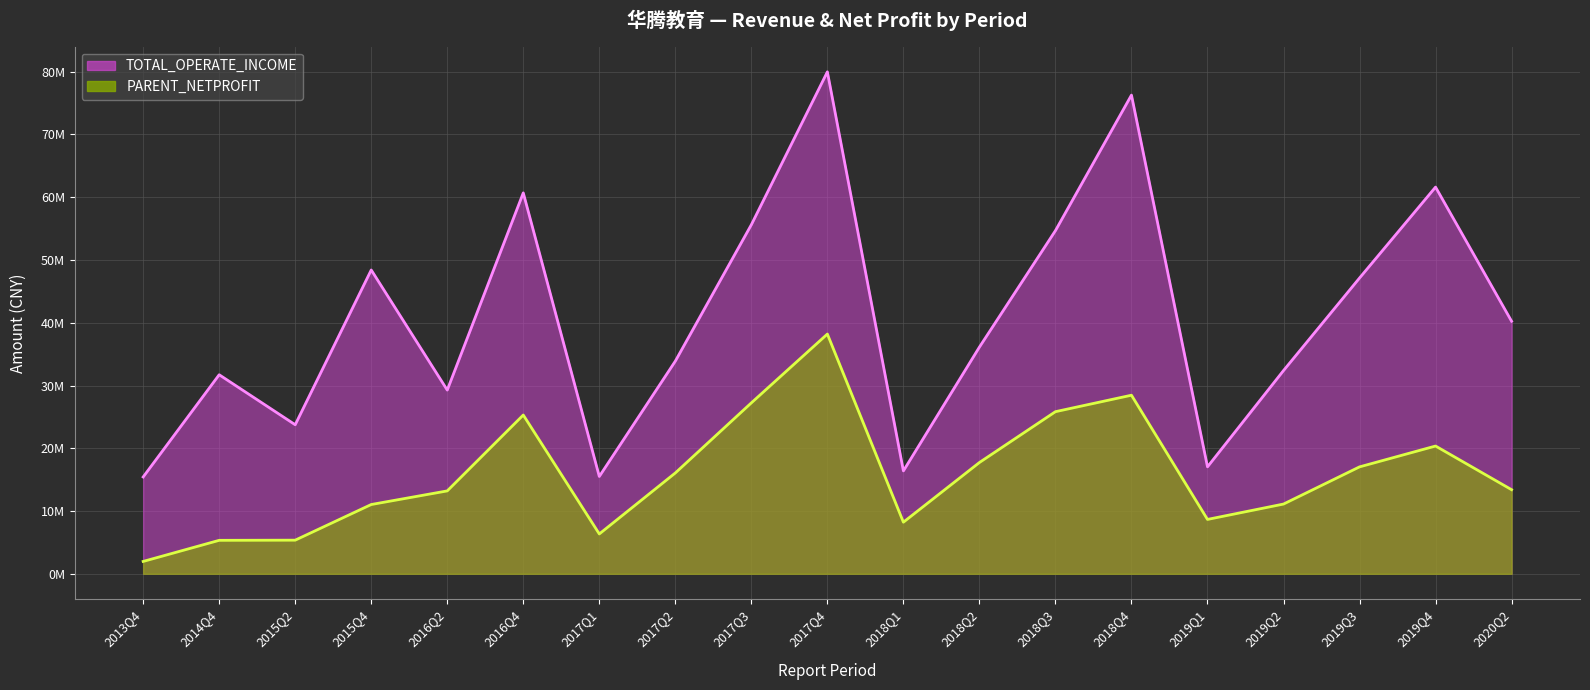

List the series in order of their peak value, highest first.

TOTAL_OPERATE_INCOME, PARENT_NETPROFIT